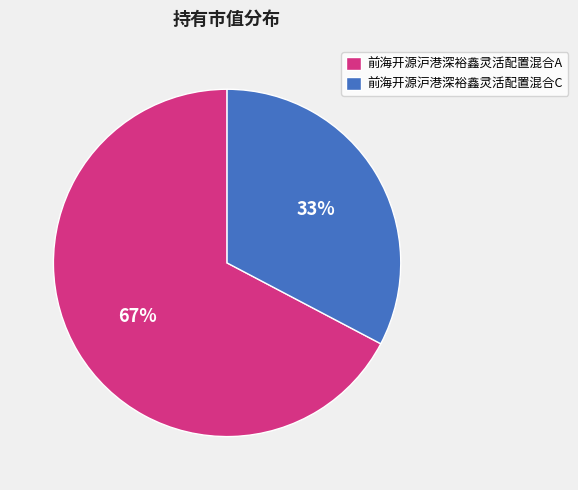

To the nearest percent, what is the average slice percentage?

50%